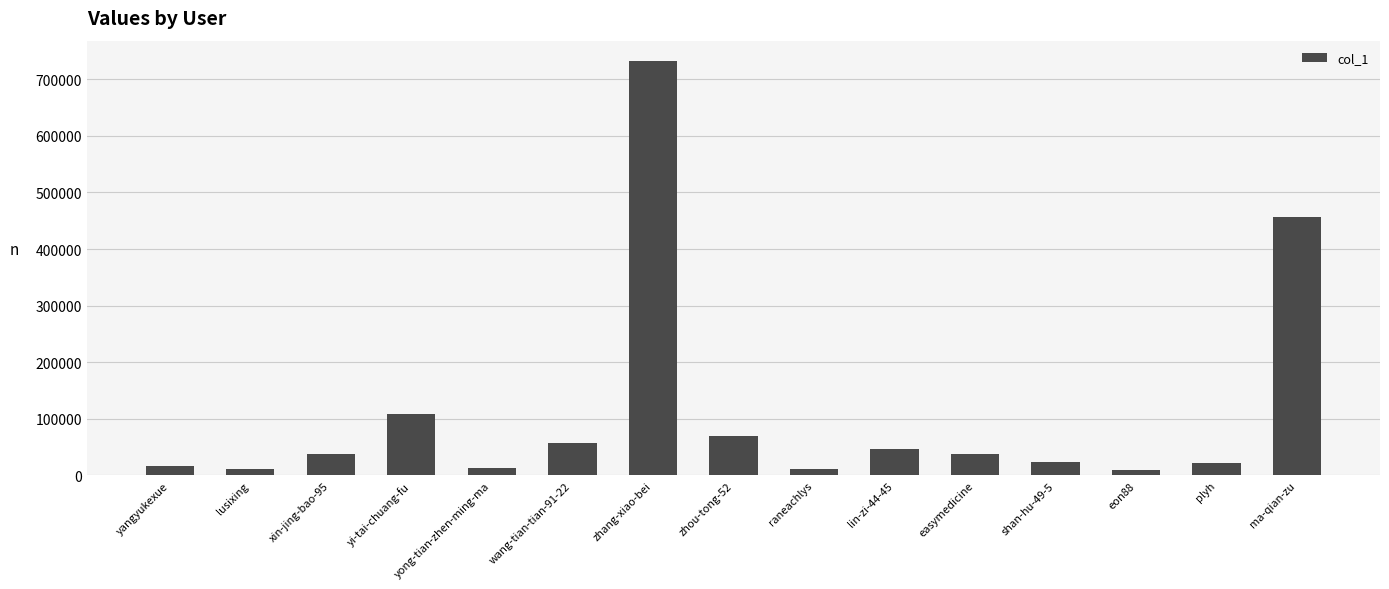

What is the change in value from yangyukexue to easymedicine?

+22066